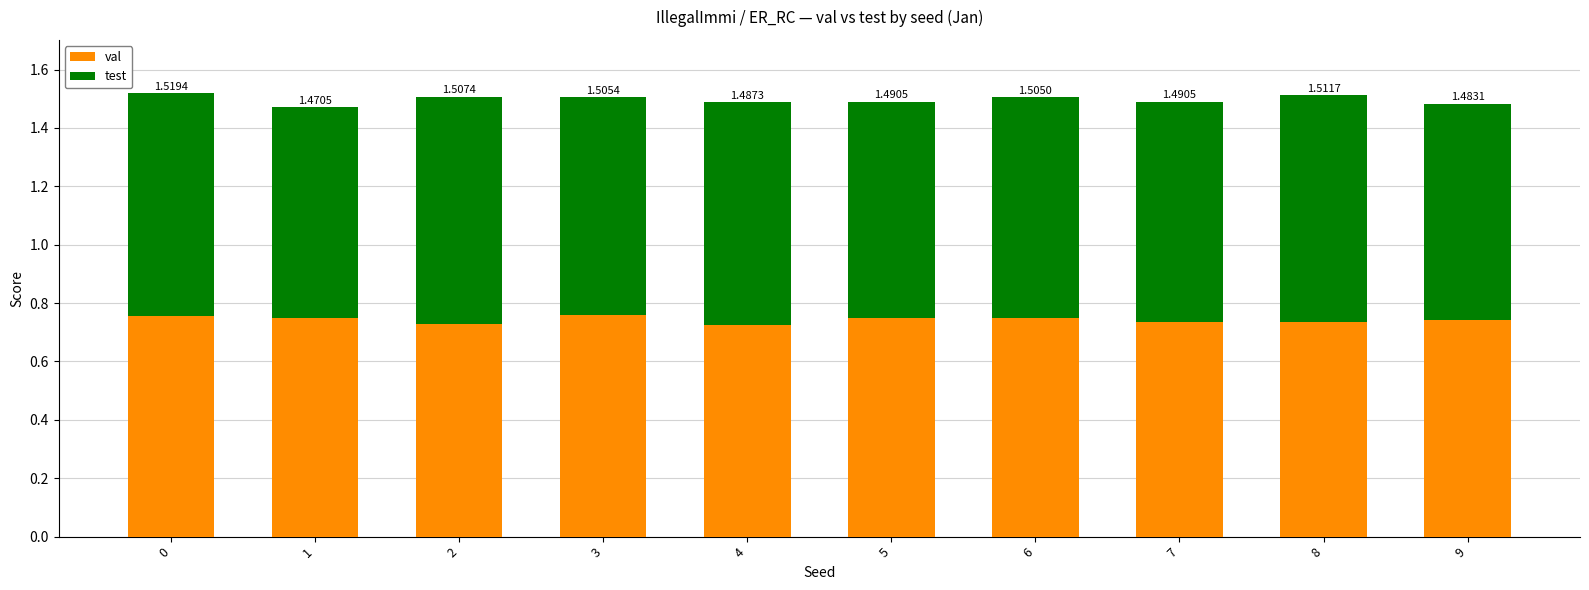

Between 2 and 4, which is larger?

2